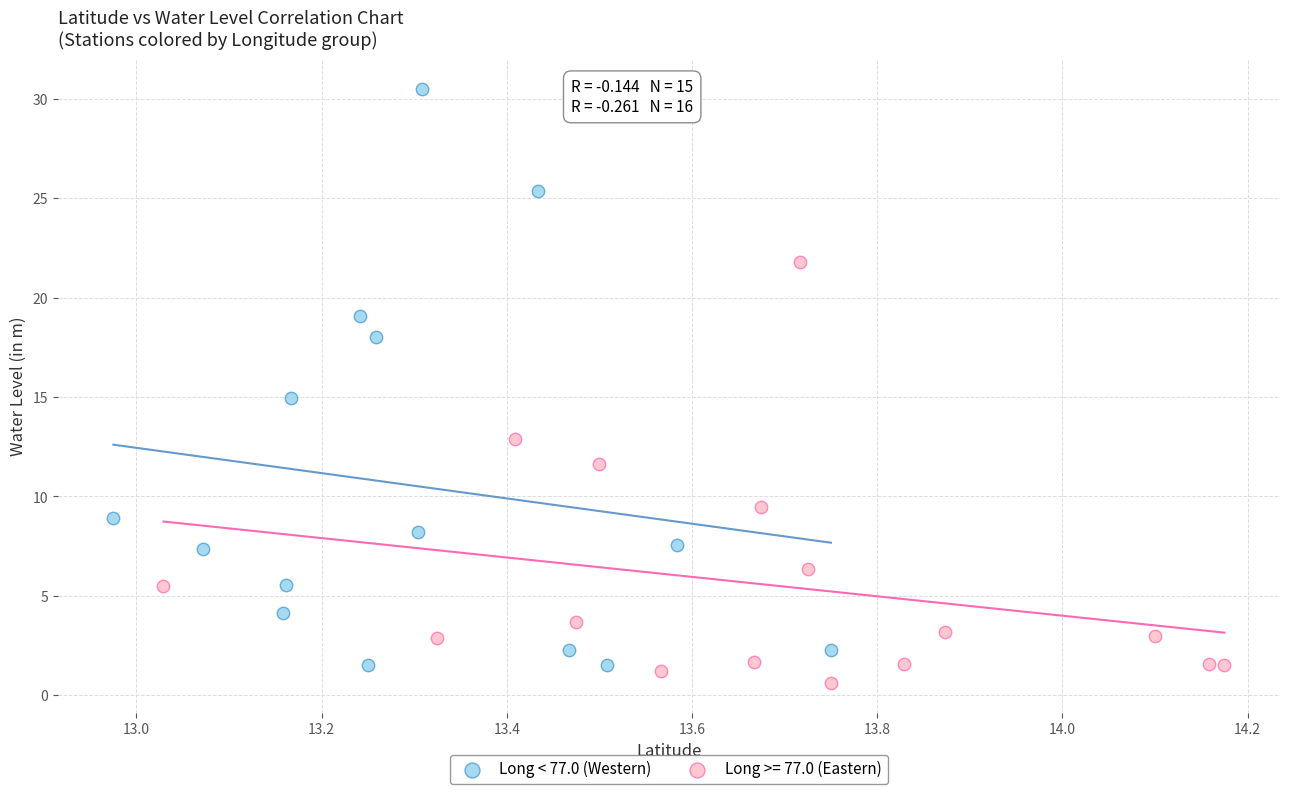

Which series reaches the maximum Y coordinate?

Long < 77.0 (Western)